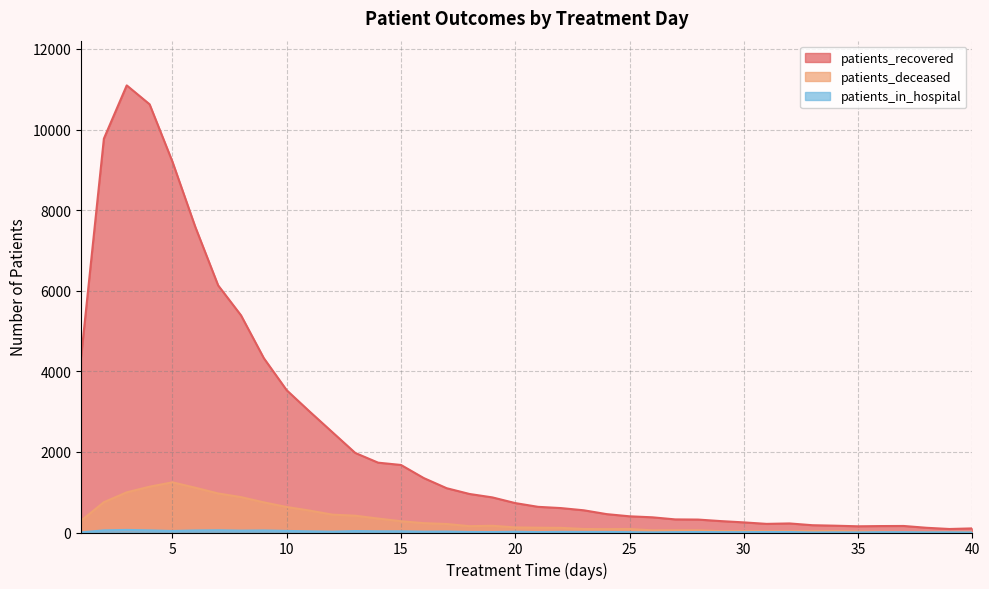

Where does the patients_deceased series first go above 126?

1